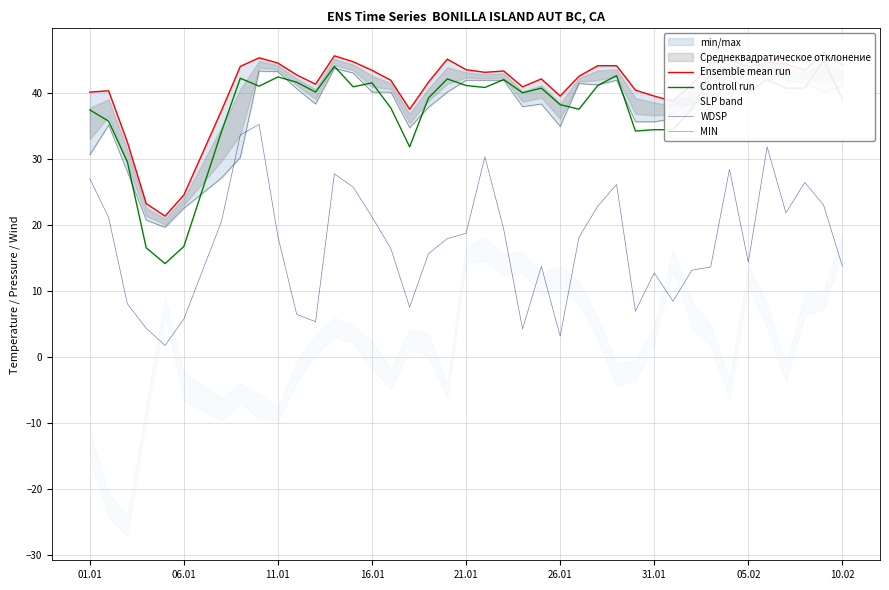

What is the approximate value of WDSP at 26.01?

3.1